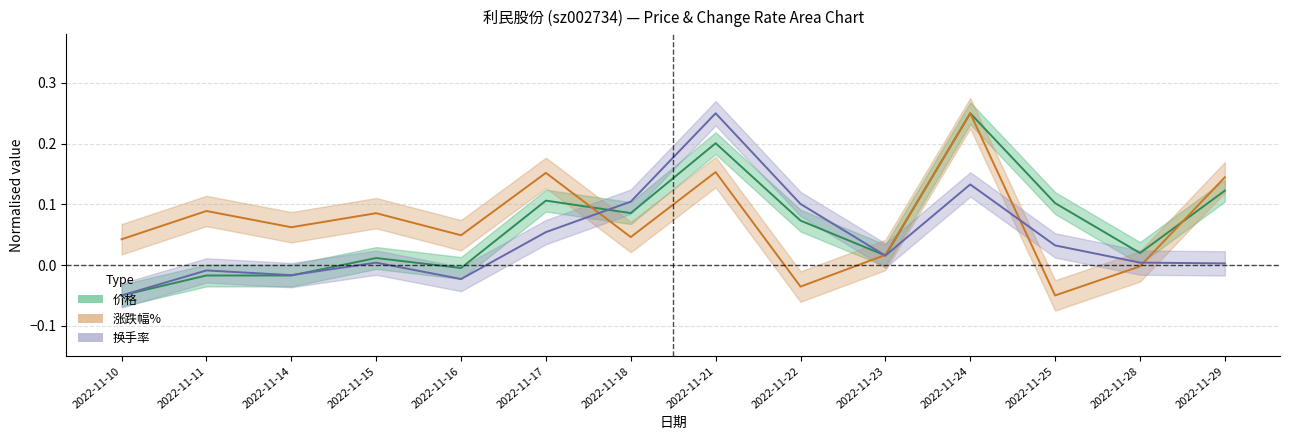

Which category has the highest value across all series?

2022-11-24